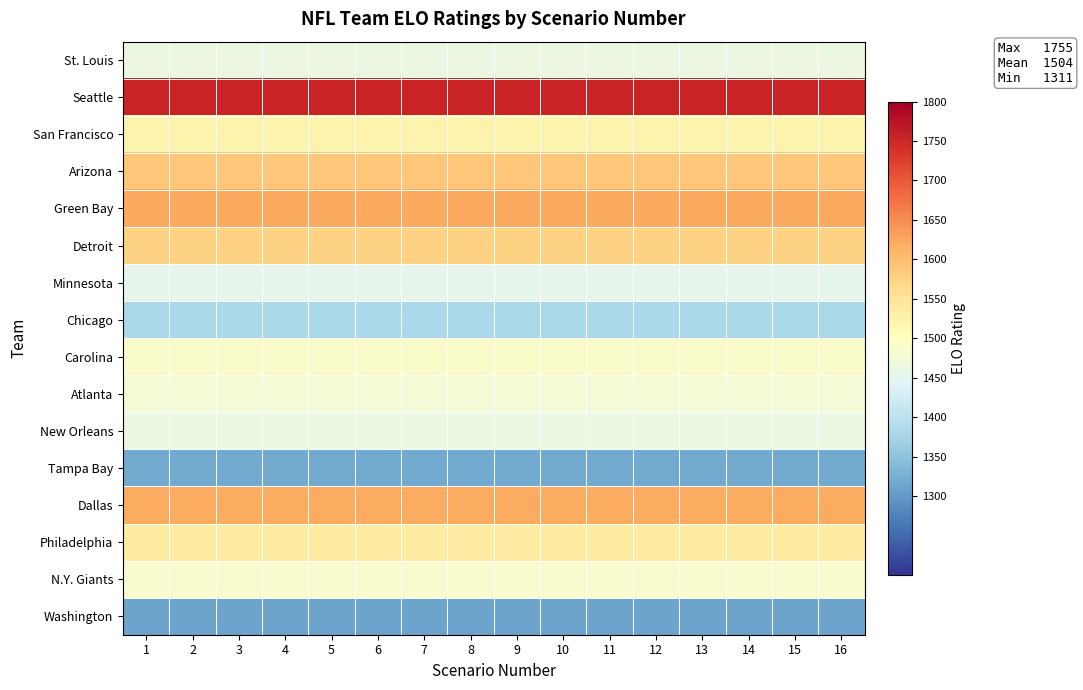

What is the smallest value displayed?

1311